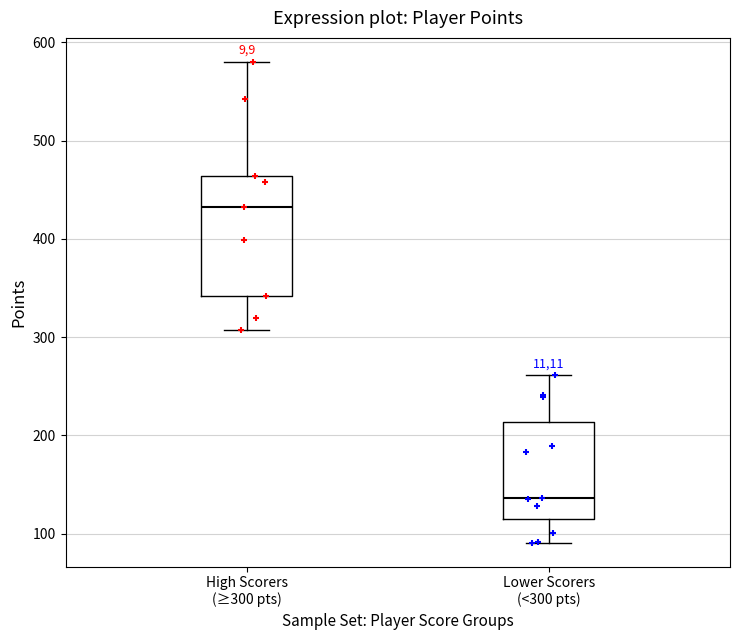

Which box has the highest median line?

High Scorers (≥300 pts)